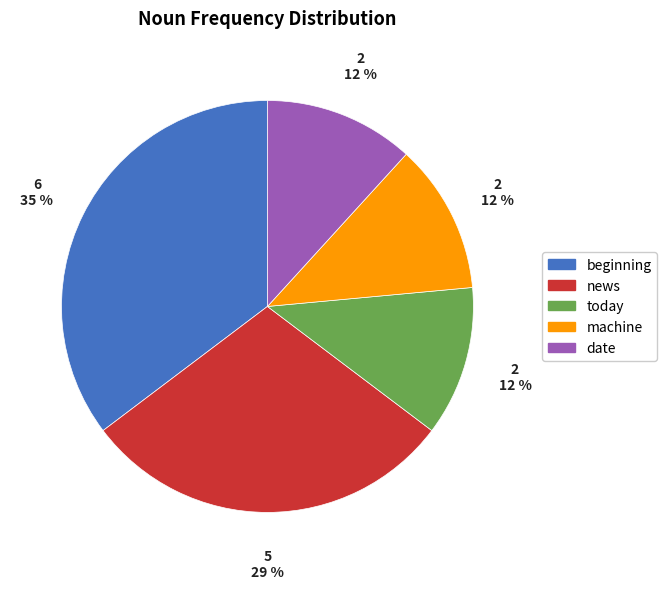

Does any single category account for the majority?

No